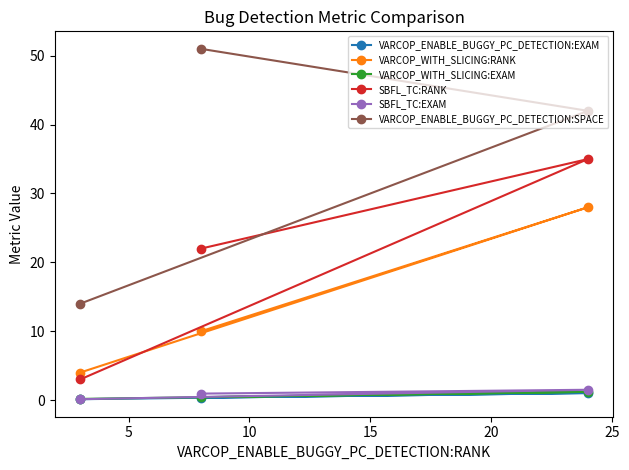

Does the chart display data point markers on the line(s)?

Yes